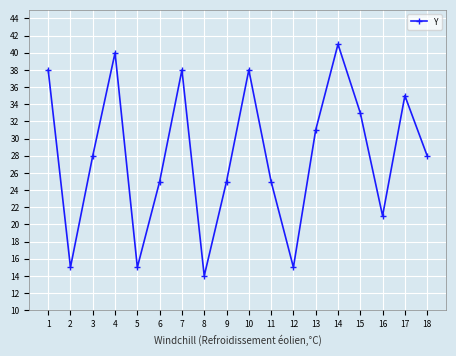

What is the difference between the values at 16 and 15?

12